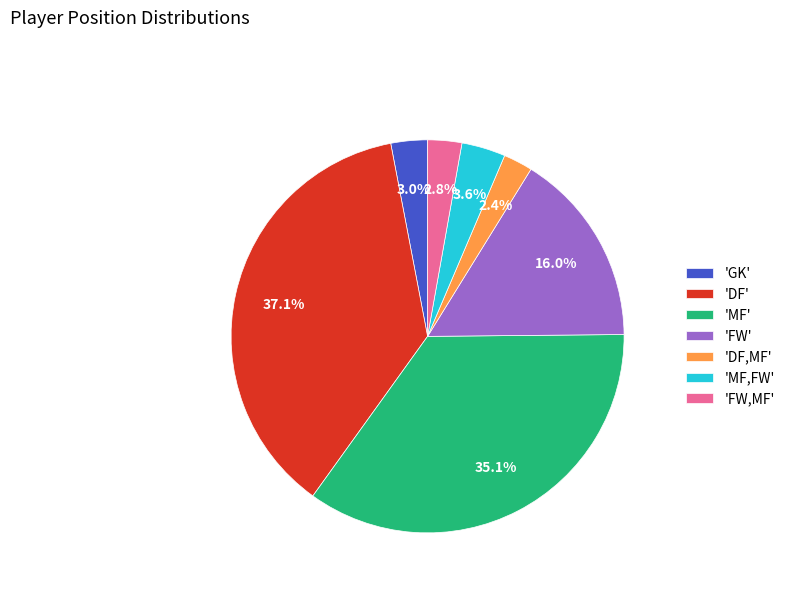

Which slice is the largest?

'DF'